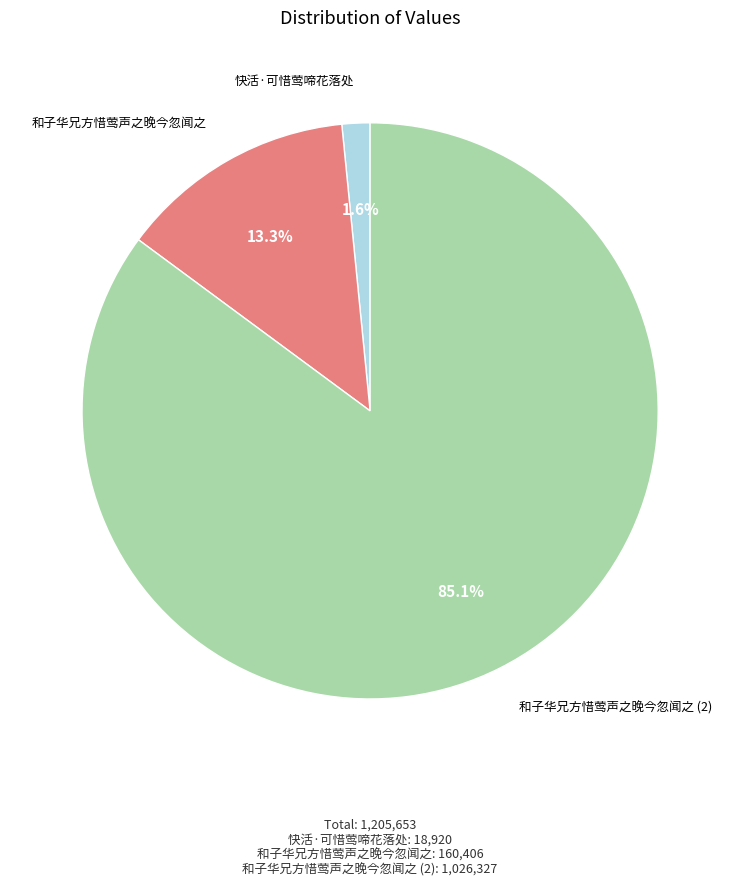

Is there any slice that represents more than half of the pie?

Yes